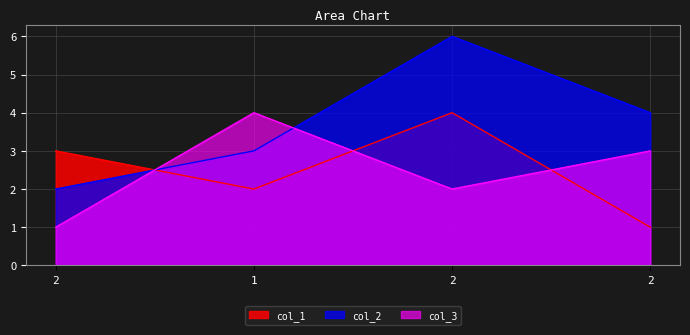

How many interior local peaks does the col_3 series have?

1